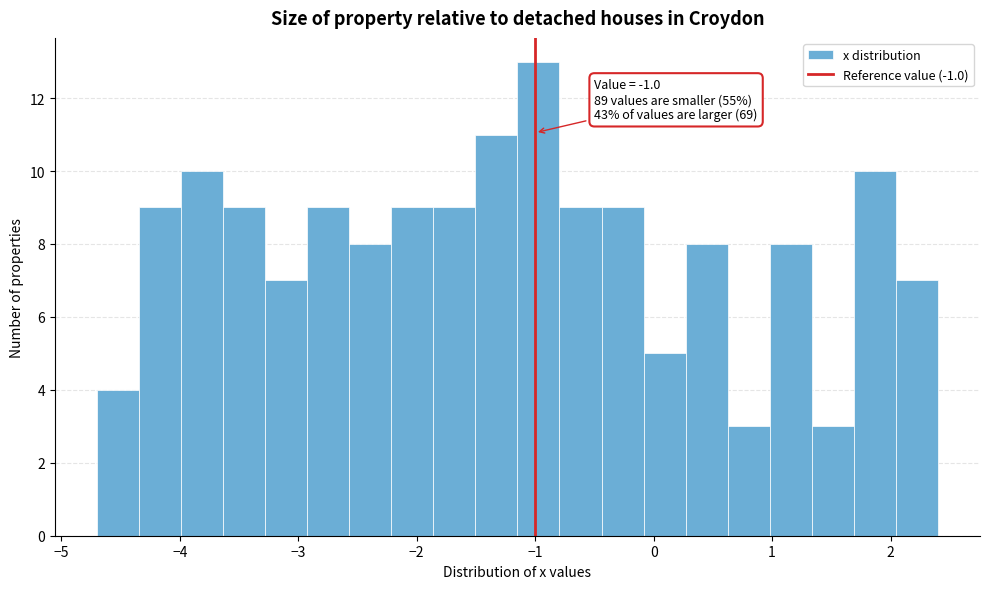

Read against the x-axis, roughly where is the centre of the tallest bar?

-1.0